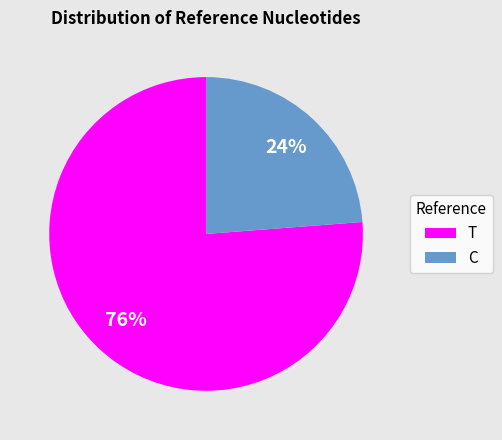

Between T and C, which is larger?

T